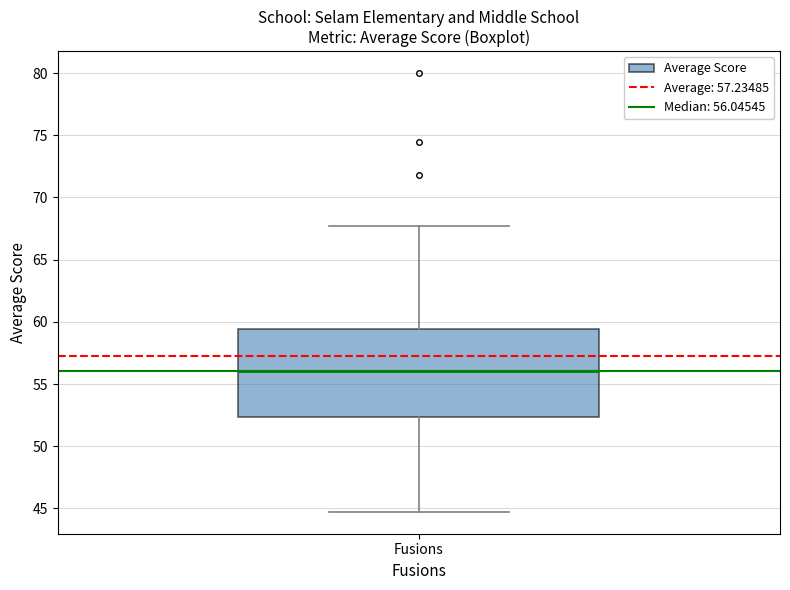

Transcribe this box plot: give where the median line is, the range the box spans, and where the two whiskers end, as read against the y-axis. The values are not printed on the chart, so give them approximately, as read against the axis.

median 56.0, box 52.5 to 59.5, whiskers 44.5 to 67.5